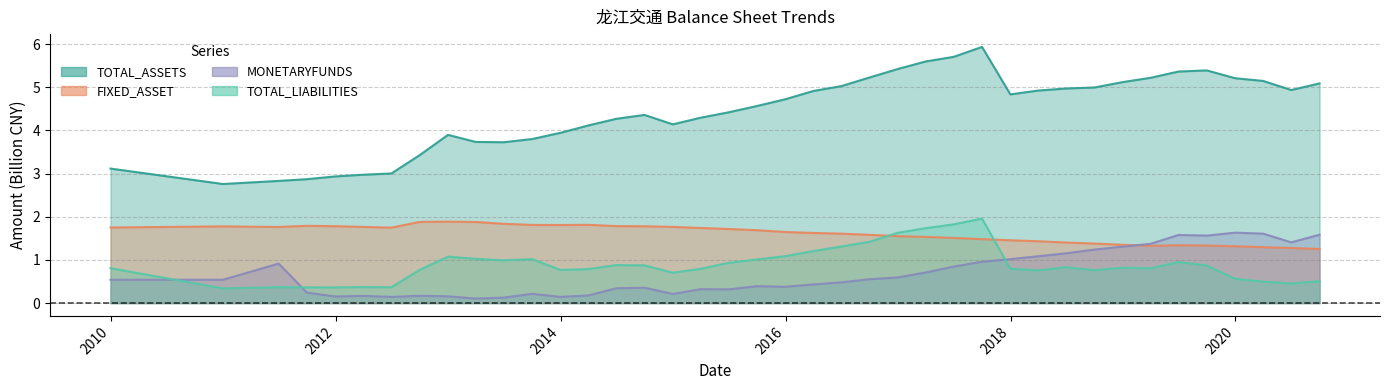

Rank the categories by TOTAL_ASSETS value from highest to lowest.

2017-09-30, 2017-06-30, 2017-03-31, 2016-12-31, 2019-09-30, 2019-06-30, 2016-09-30, 2019-03-31, 2019-12-31, 2020-03-31, 2018-12-31, 2020-09-30, 2016-06-30, 2018-09-30, 2018-06-30, 2020-06-30, 2018-03-31, 2016-03-31, 2017-12-31, 2015-12-31, 2015-09-30, 2015-06-30, 2014-09-30, 2015-03-31, 2014-06-30, 2014-12-31, 2014-03-31, 2013-12-31, 2012-12-31, 2013-09-30, 2013-03-31, 2013-06-30, 2012-09-30, 2009-12-31, 2012-06-30, 2012-03-31, 2011-12-31, 2011-09-30, 2011-06-30, 2010-12-31